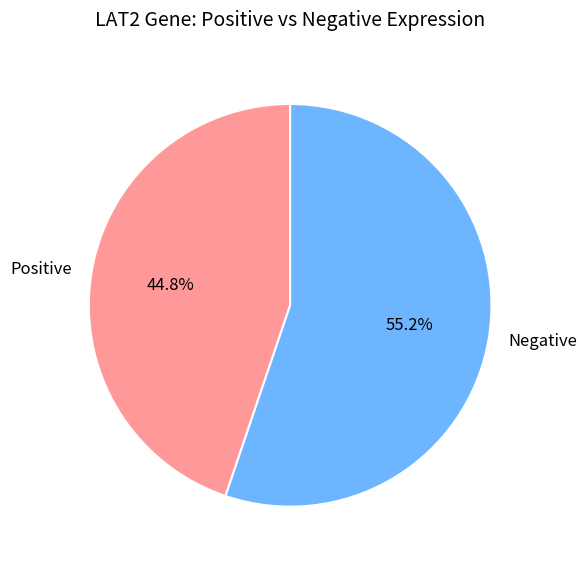

Approximately how many times larger is the value at Negative compared to Positive?

1.2